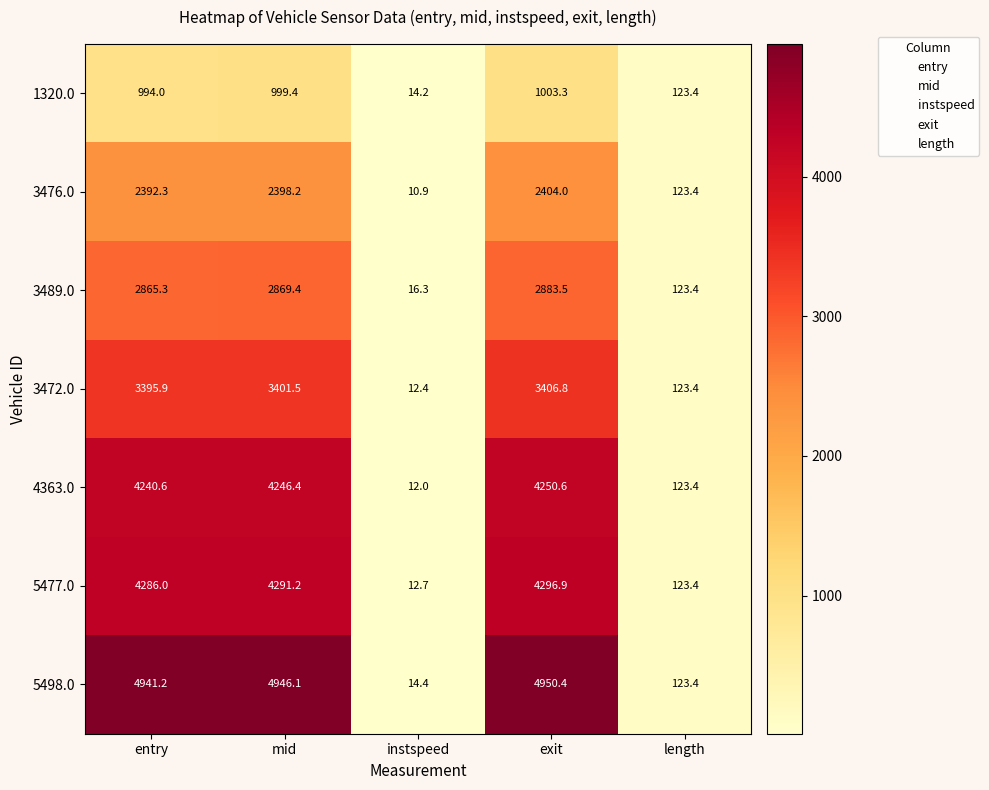

Where is 5498.0 nearest to the value 2482?

length